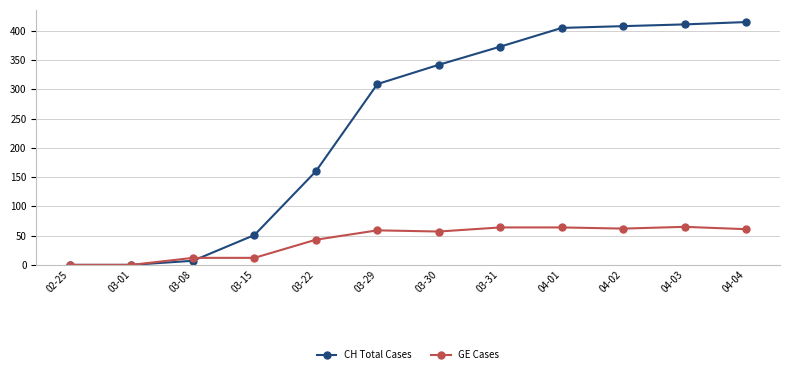

True or false: CH Total Cases has more than 2 points higher than both neighbors.

False